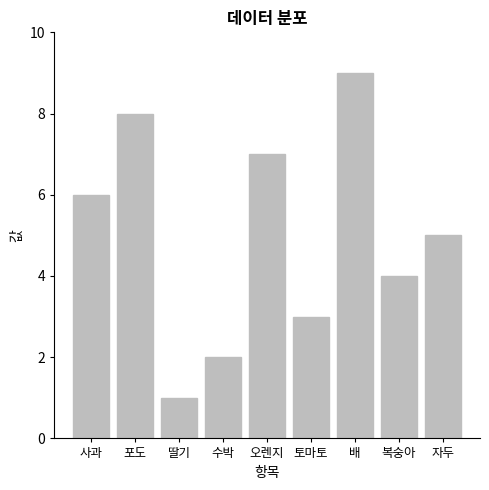

Rank the categories by value from lowest to highest.

딸기, 수박, 토마토, 복숭아, 자두, 사과, 오렌지, 포도, 배